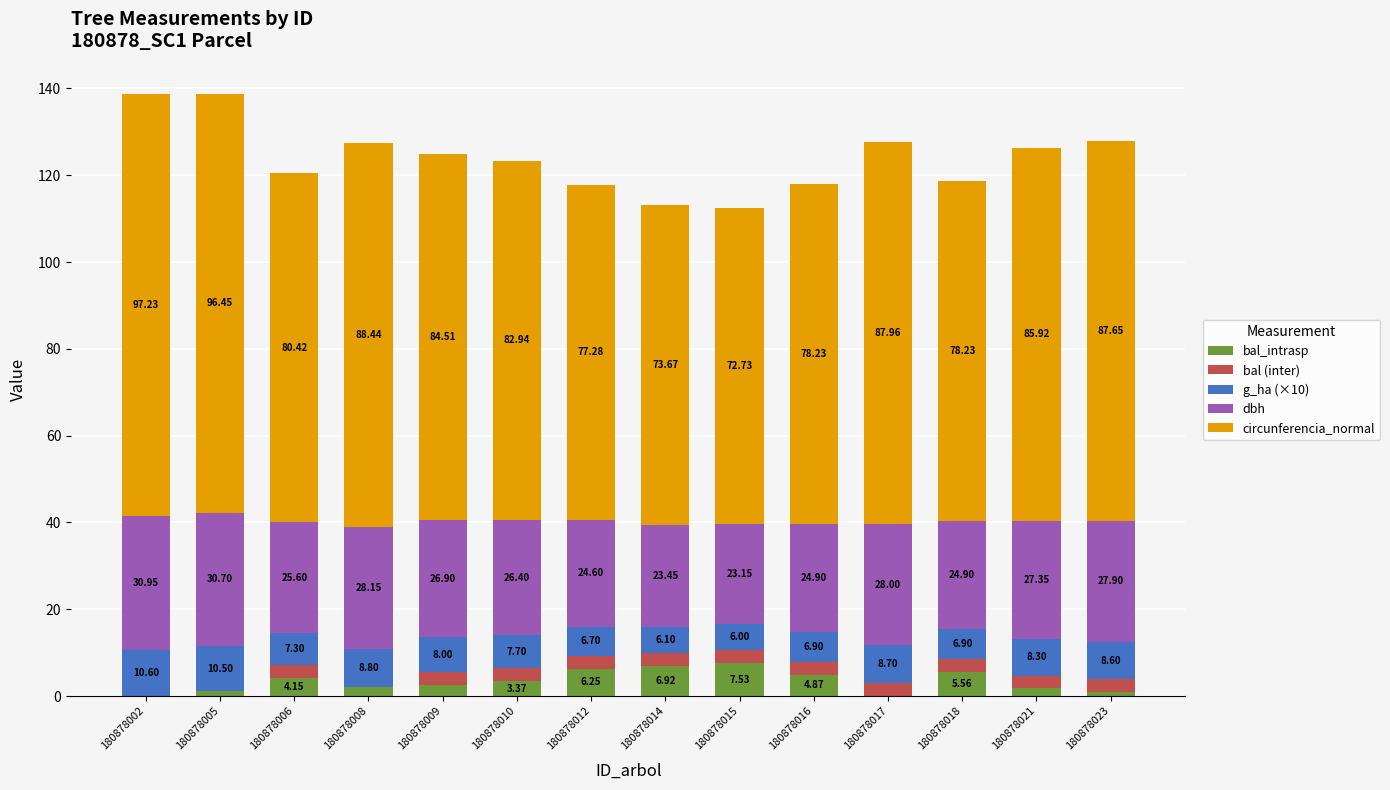

What is the sum of all bal_intrasp values?

47.0